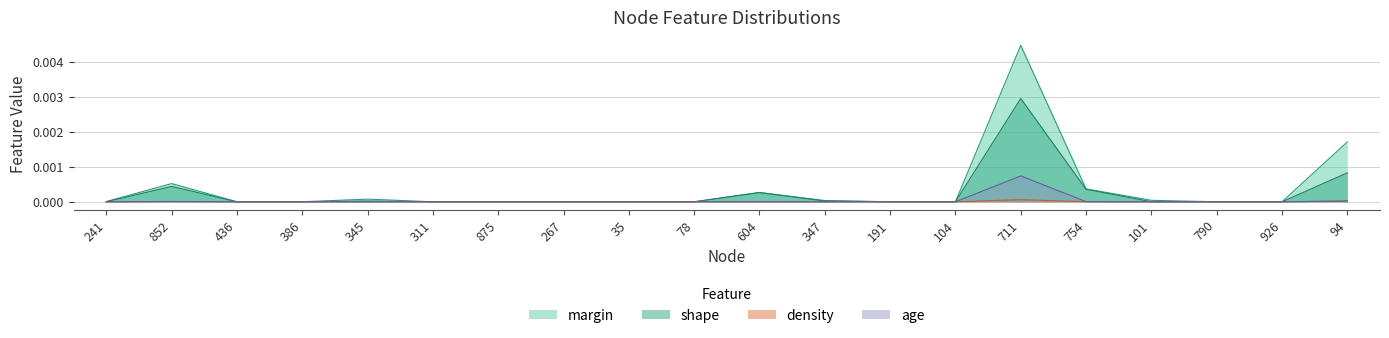

At how many categories does at least one series exceed 0?

19